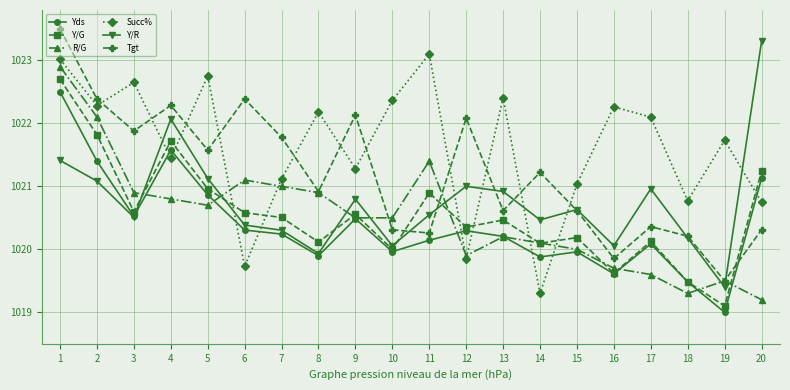

True or false: Y/G has more than 1 interior local peaks.

True